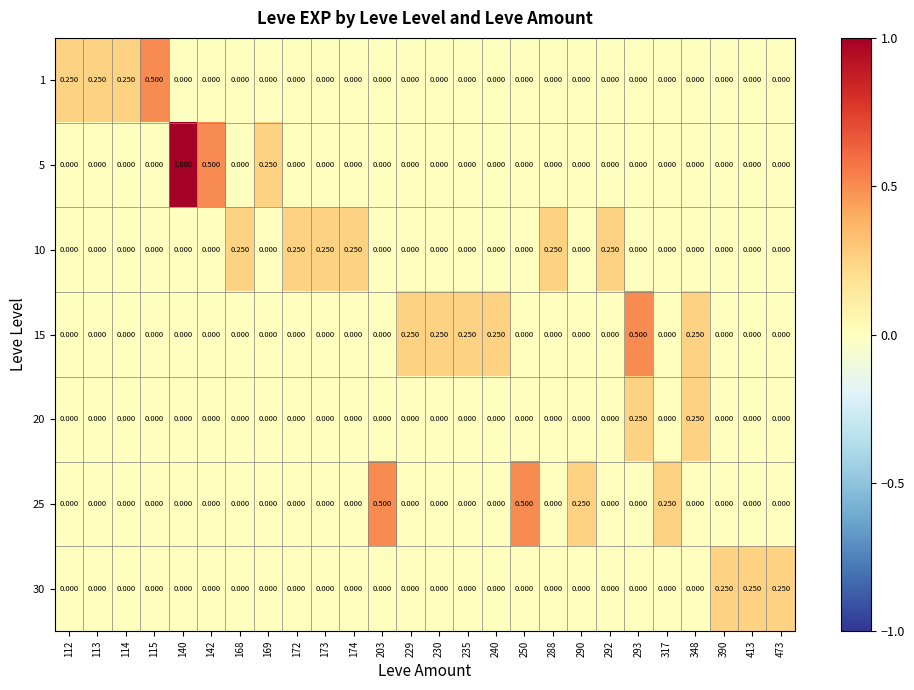

How many values in the 1 series exceed 0?

4